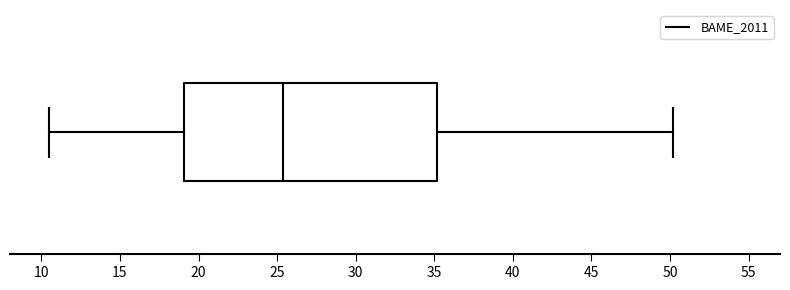

Transcribe this box plot: give where the median line is, the range the box spans, and where the two whiskers end, as read against the x-axis. The values are not printed on the chart, so give them approximately, as read against the axis.

median 25.5, box 19.0 to 35.0, whiskers 10.5 to 50.0